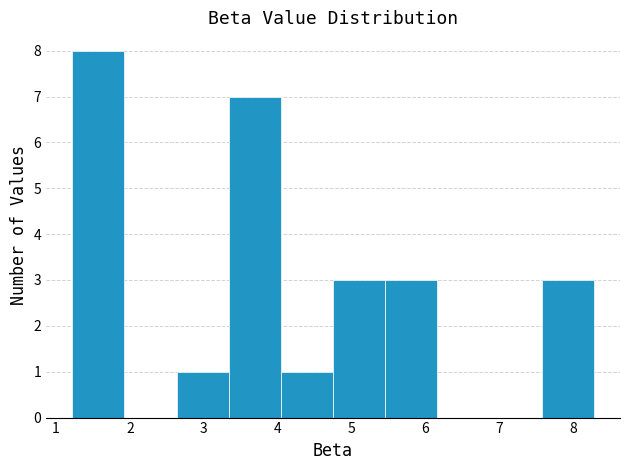

Reading left to right, transcribe this chart: for each bar, give the range it covers on the x-axis and its height. Neither the bar edges nor the heights are printed on the chart, so give them approximately, as read against the axes.

1.2 to 1.9: 8
1.9 to 2.6: 0
2.6 to 3.3: 1
3.3 to 4.0: 7
4.0 to 4.8: 1
4.8 to 5.5: 3
5.5 to 6.2: 3
6.2 to 6.9: 0
6.9 to 7.6: 0
7.6 to 8.3: 3